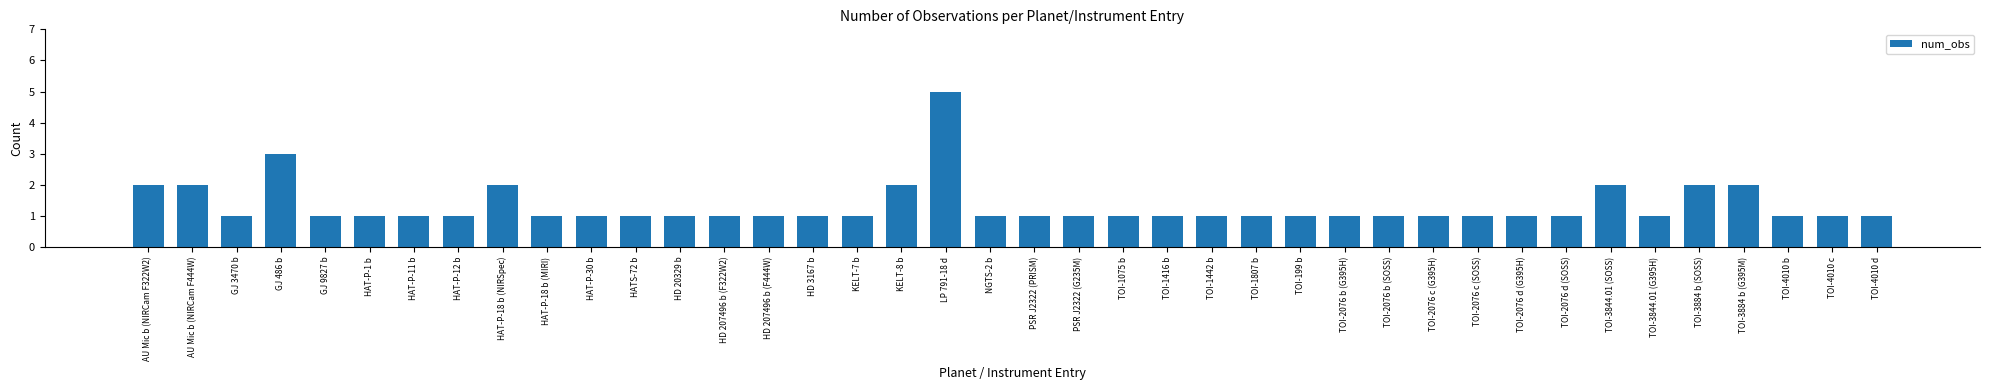

What is the difference between the maximum and minimum values?

4